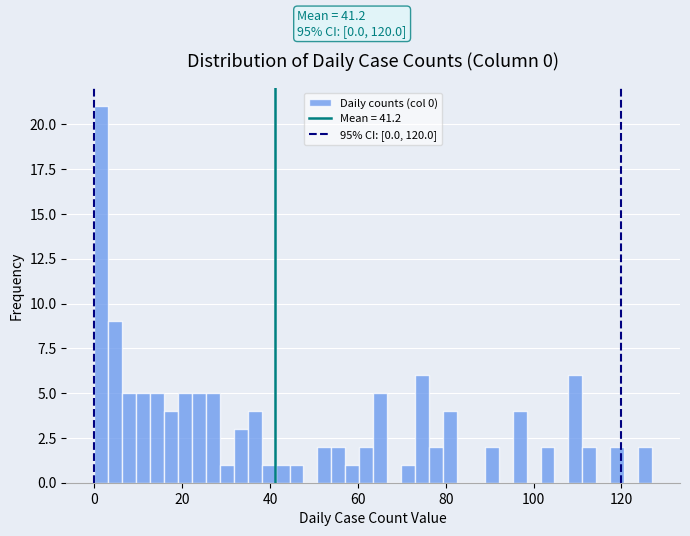

Read against the x-axis, roughly where is the centre of the tallest bar?

2